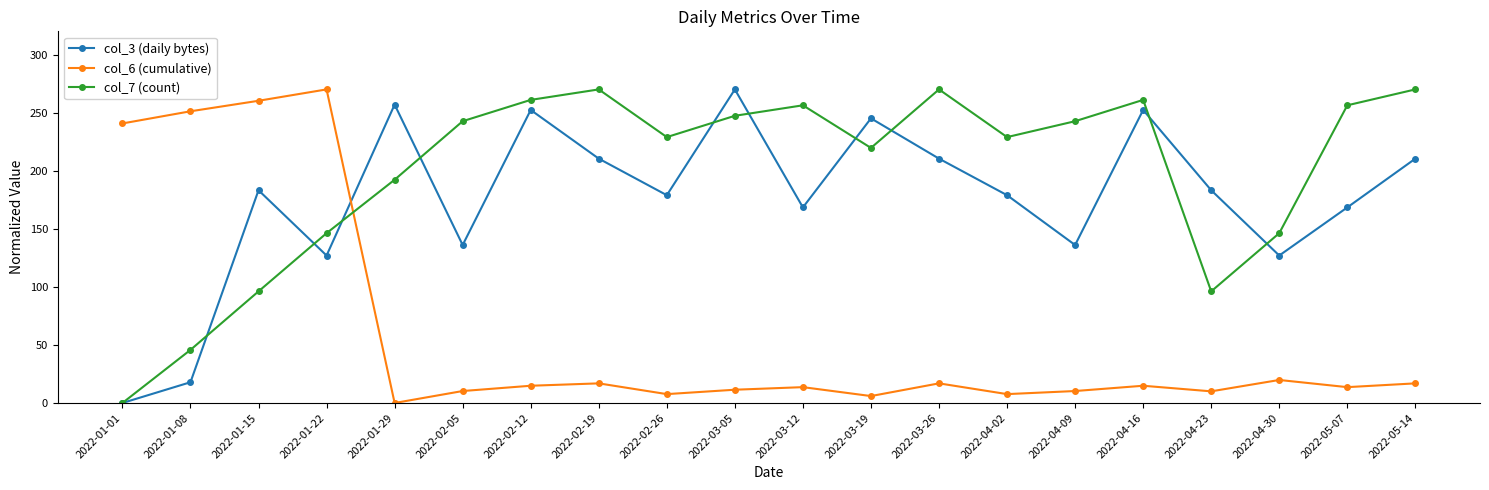

What is the difference between the second highest and minimum values in the col_6 (cumulative) series?

260.2